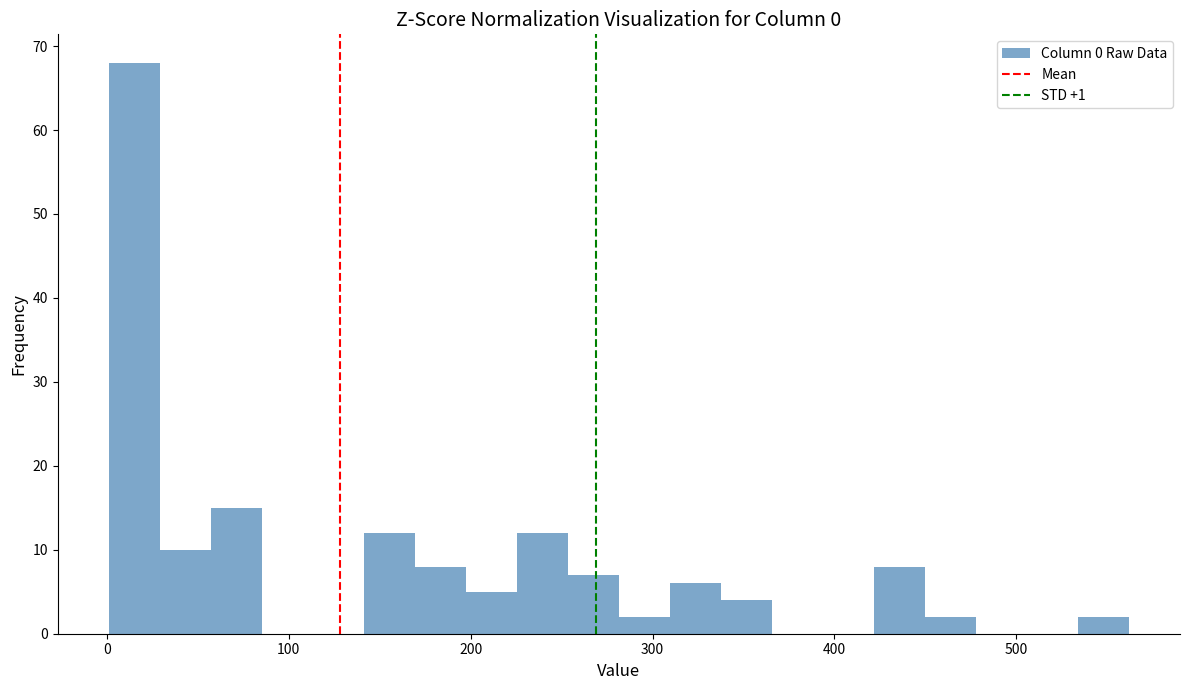

Around what value on the x-axis is the tallest bar? Give the approximate position of its centre, as read against the axis.

20